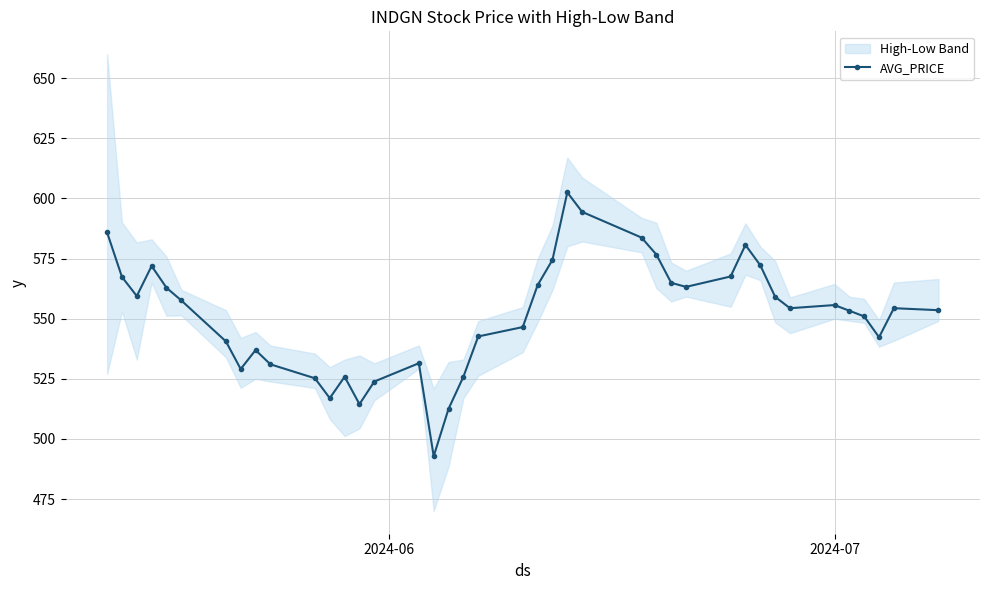

What is the greatest value displayed?

602.5